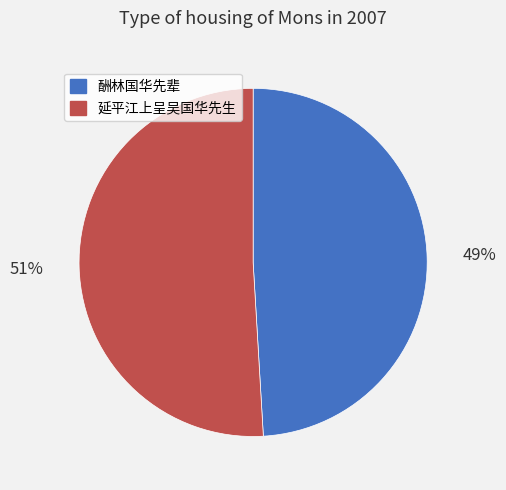

How many slices are in this pie chart?

2